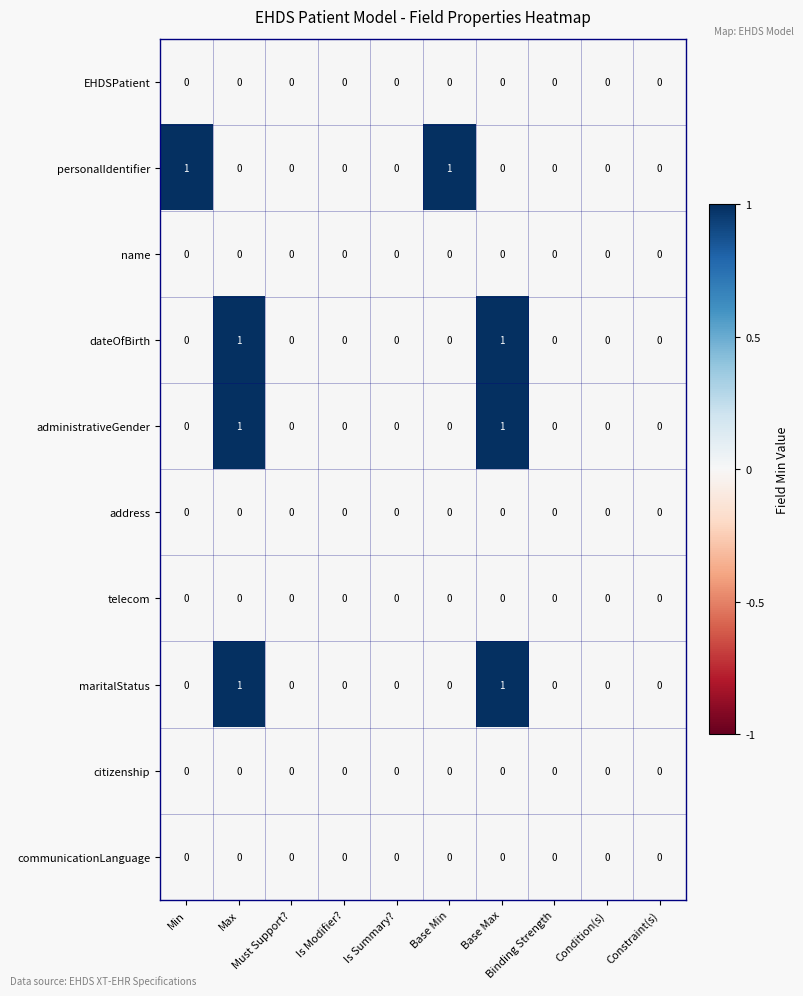

Which series has the largest total across all categories?

personalIdentifier